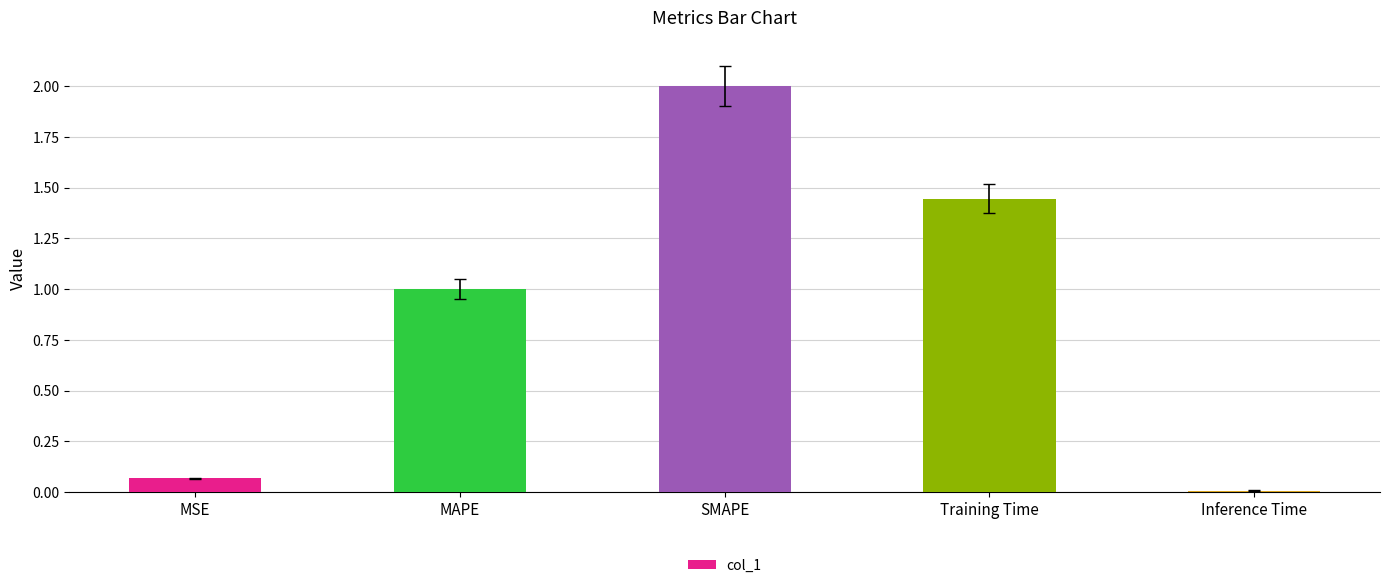

Rank the categories by value from highest to lowest.

SMAPE, Training Time, MAPE, MSE, Inference Time